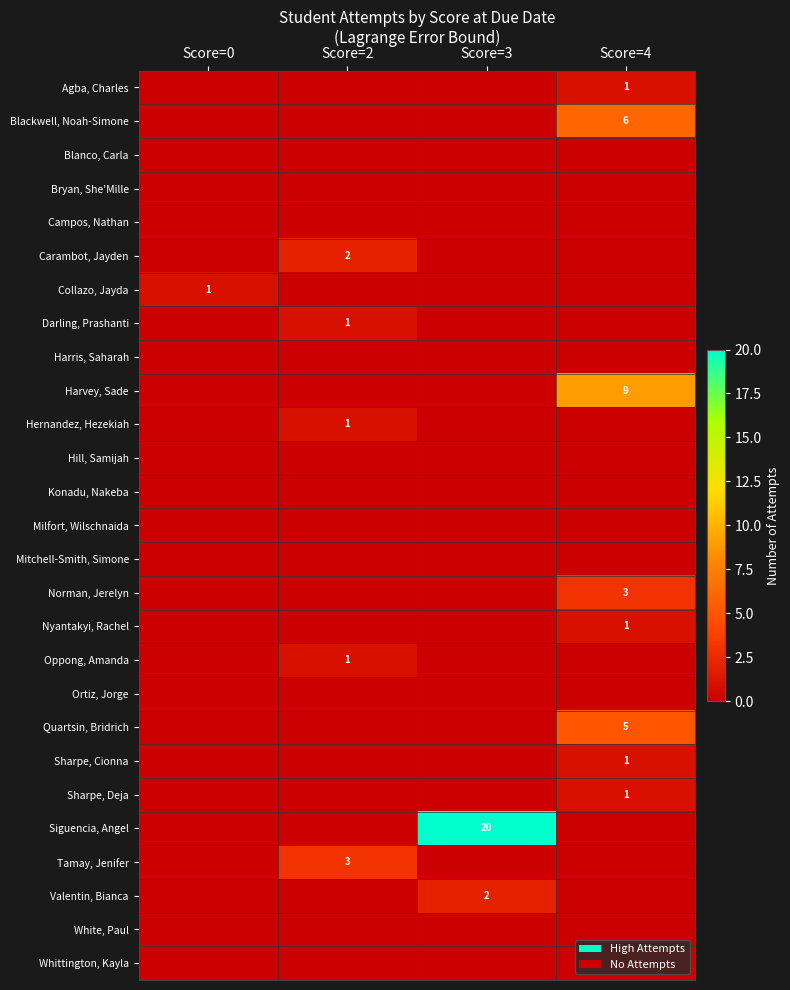

What is the maximum value for Blackwell, Noah-Simone?

6